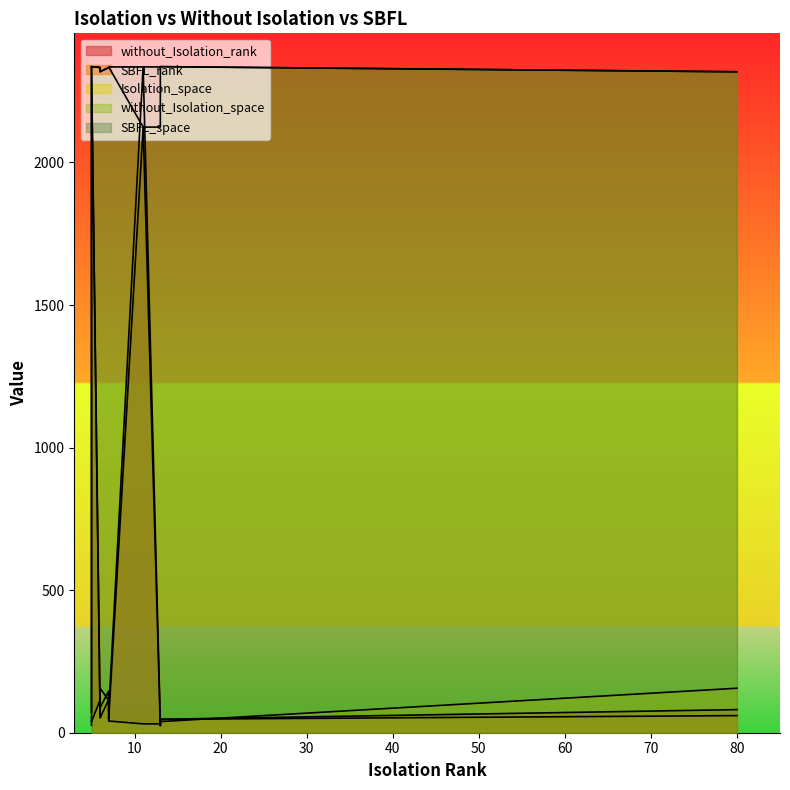

What is the maximum value shown in the chart?

2336